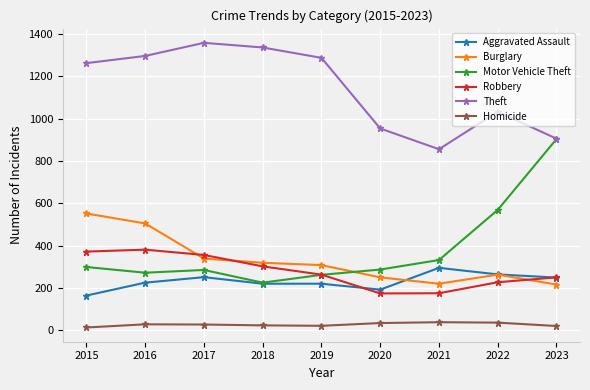

At which category does Aggravated Assault reach its first local peak?

2017